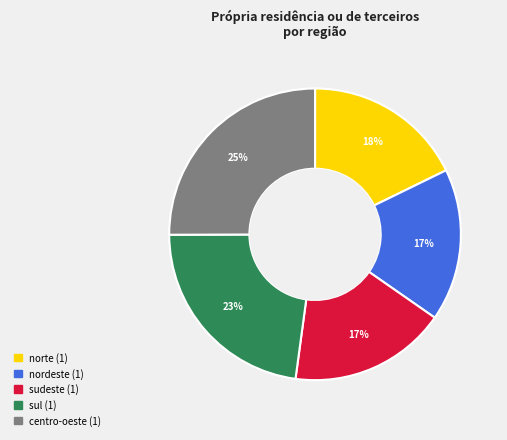

To the nearest percent, what is the difference between the norte (1) and nordeste (1) slice percentages?

1%